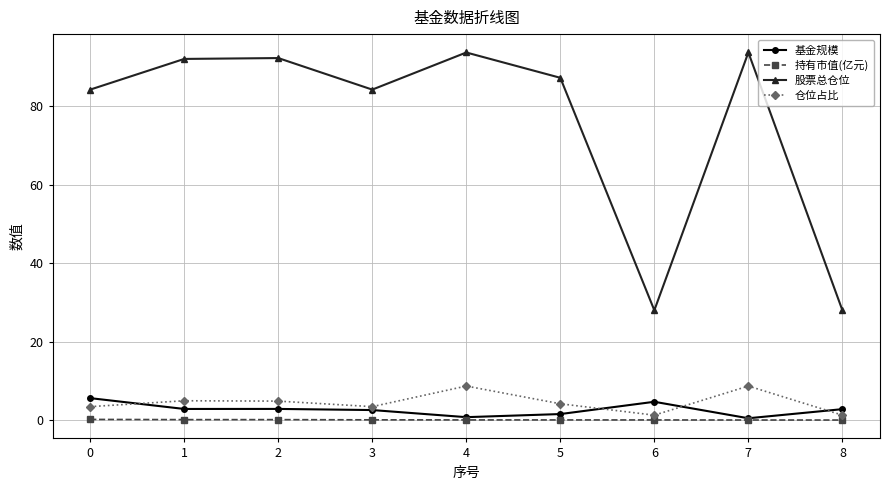

Which series has the largest total across all categories?

股票总仓位